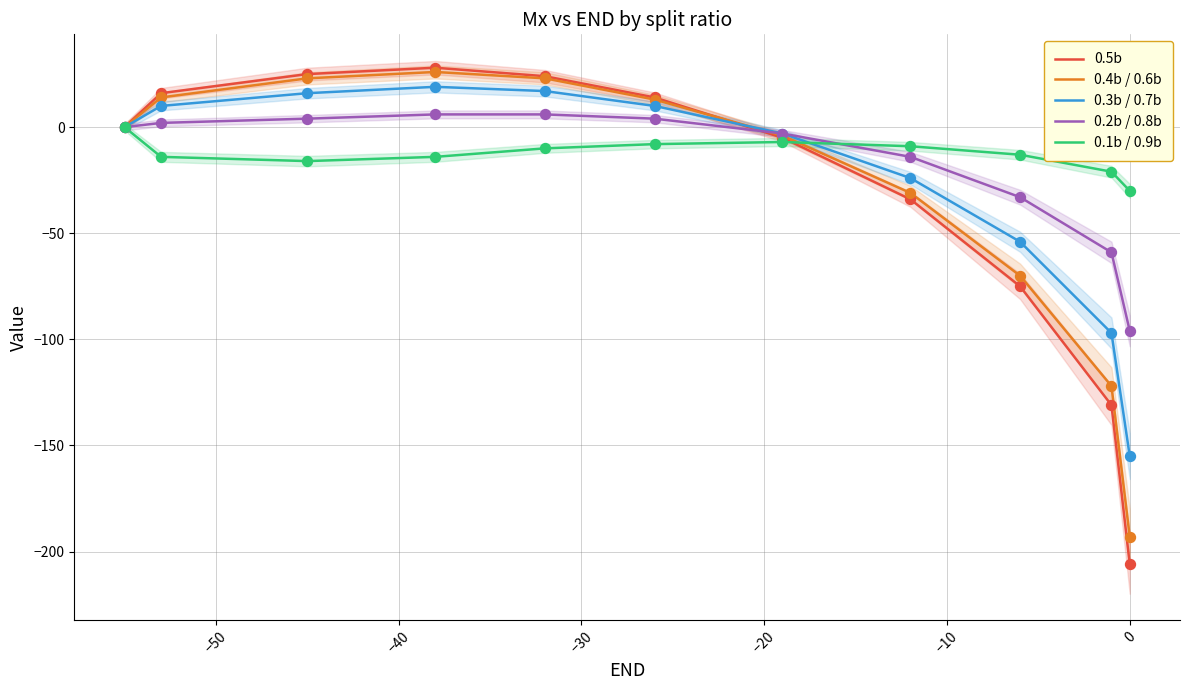

Which series has the largest total across all categories?

0.1b / 0.9b